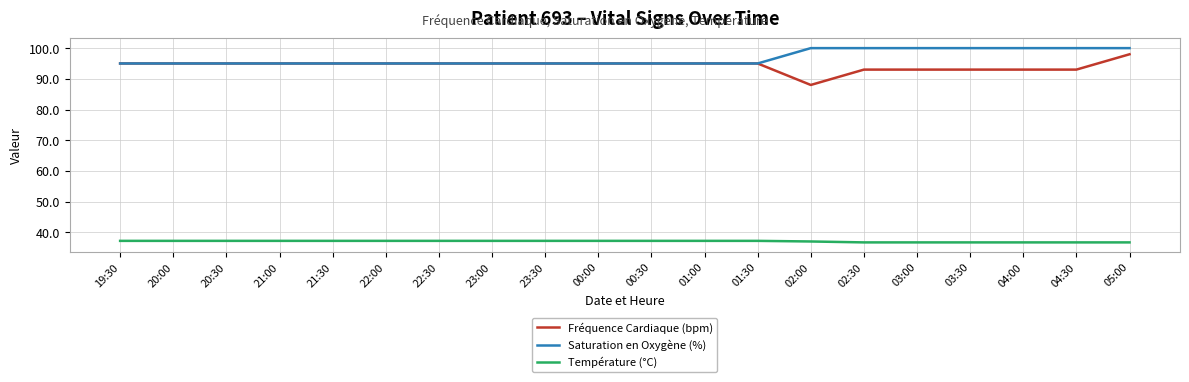

Rank the series at 03:00 from highest to lowest value.

Saturation en Oxygène (%), Fréquence Cardiaque (bpm), Température (°C)